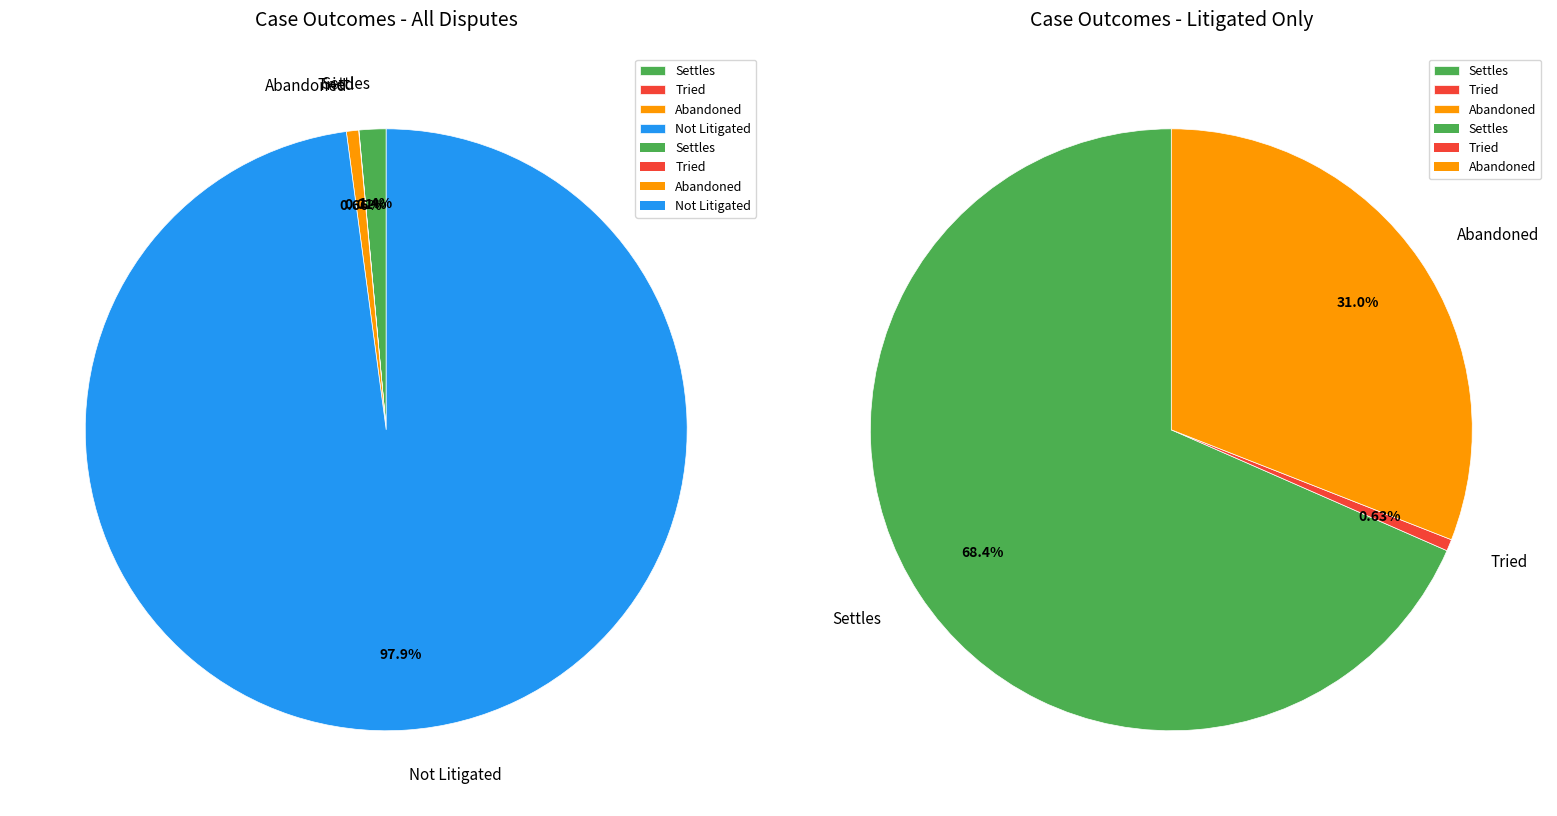

Between Settles and Tried, which is larger?

Settles